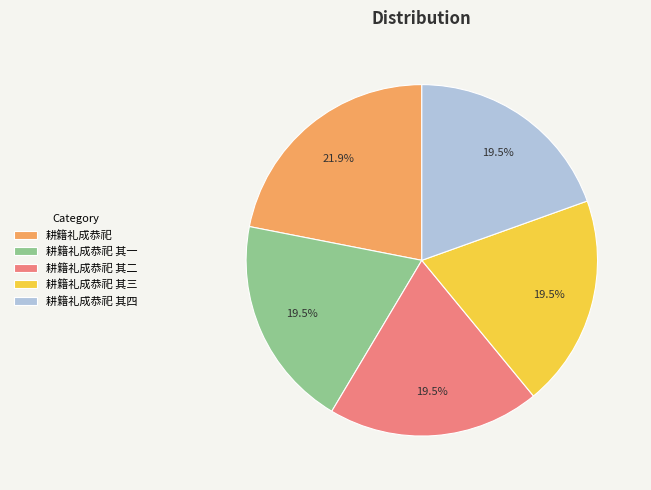

Does 耕籍礼成恭祀 其三 represent more than half of the total?

No